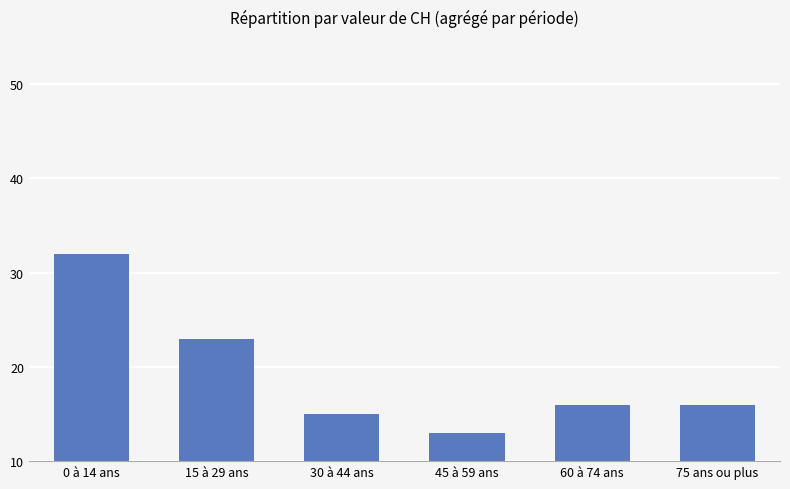

Reading left to right, extract all data points from this chart.

0 à 14 ans=32	15 à 29 ans=23	30 à 44 ans=15	45 à 59 ans=13	60 à 74 ans=16	75 ans ou plus=16